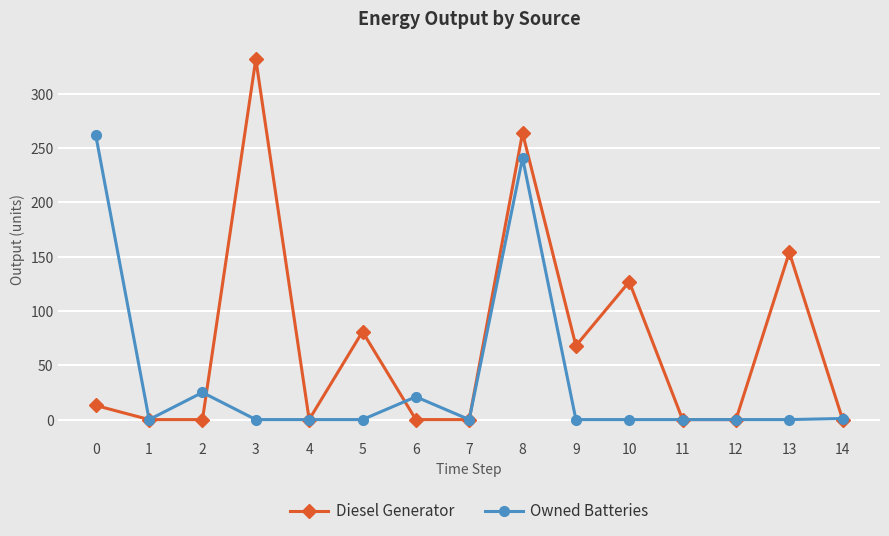

What are all the series names shown in the legend?

Diesel Generator, Owned Batteries